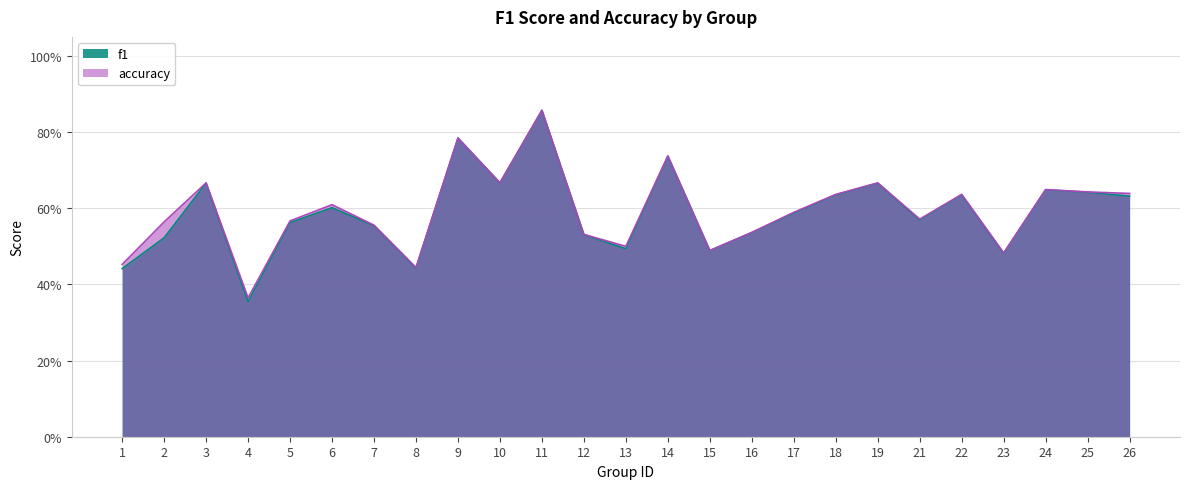

What is the total value across all series at 2?

1.1